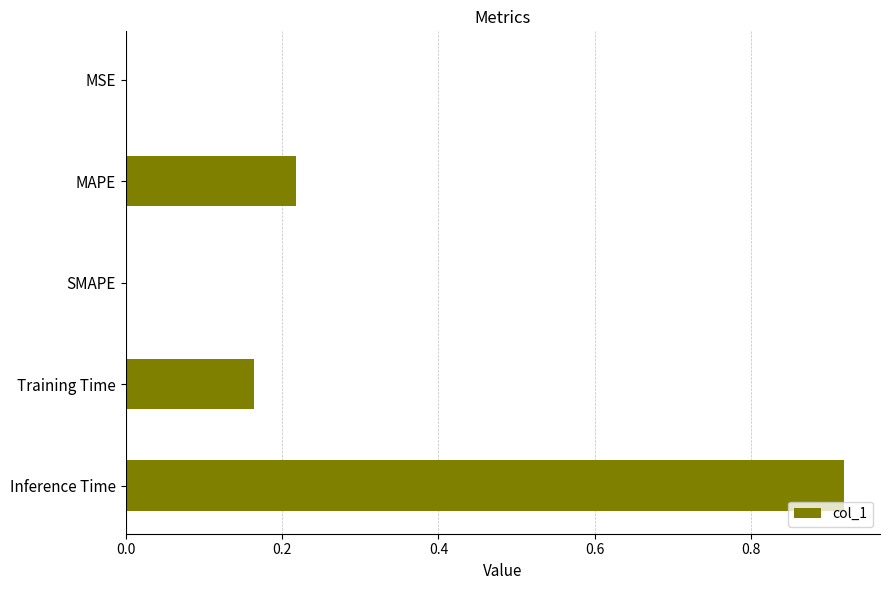

Are the bars horizontal?

Yes